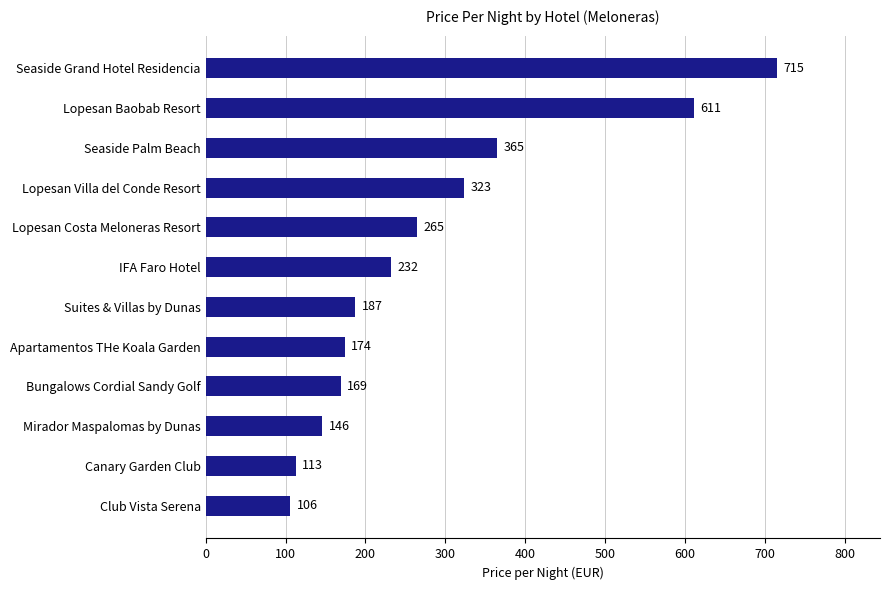

How many bars are there in total?

12